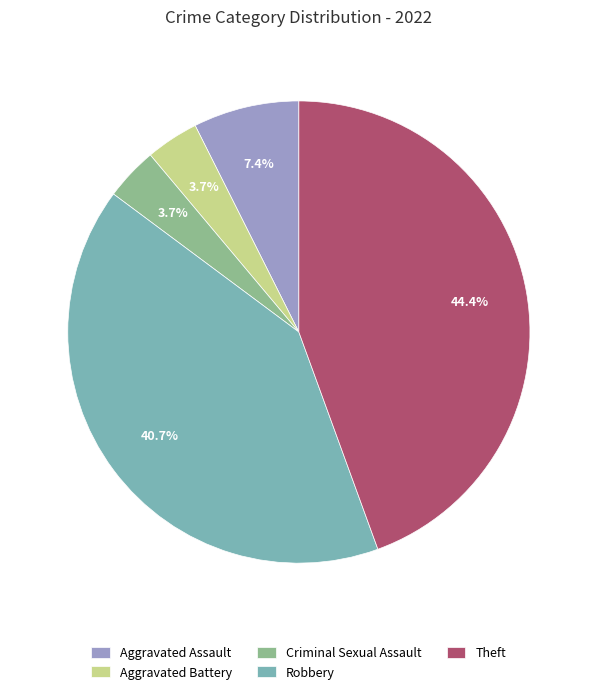

Is there a majority slice in this chart?

No